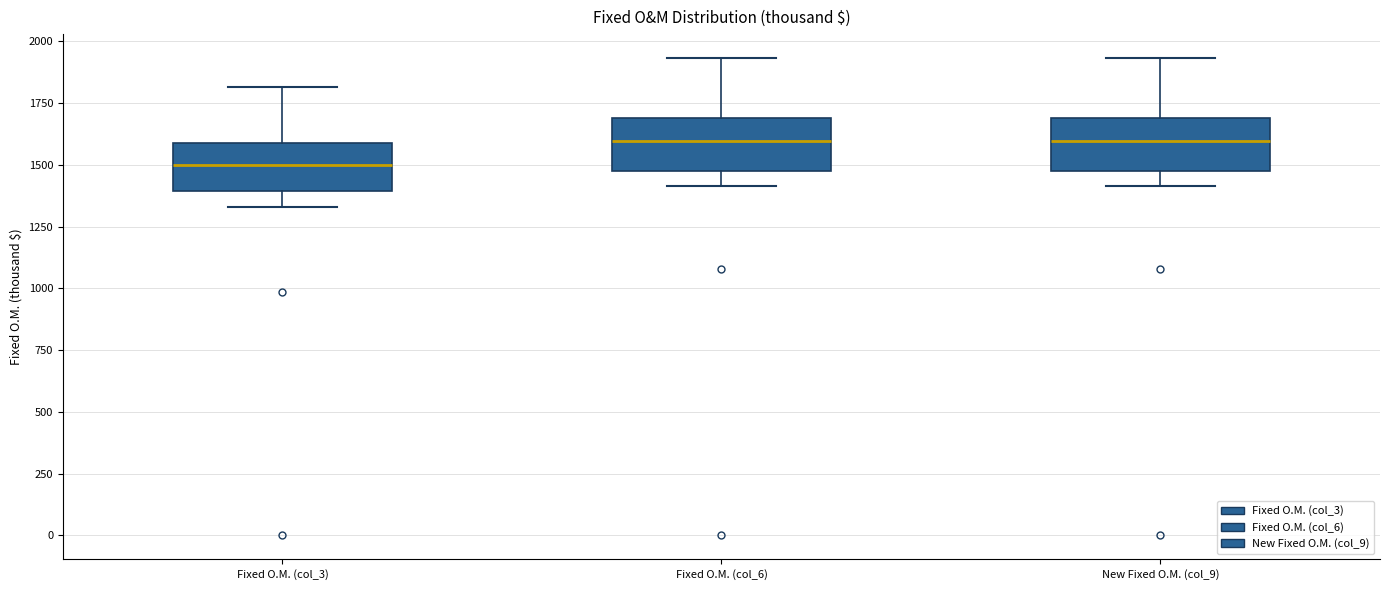

Where does the upper whisker of the box for Fixed O.M. (col_6) end on the y-axis? The values are not printed on the chart, so give them approximately, as read against the axis.

1950